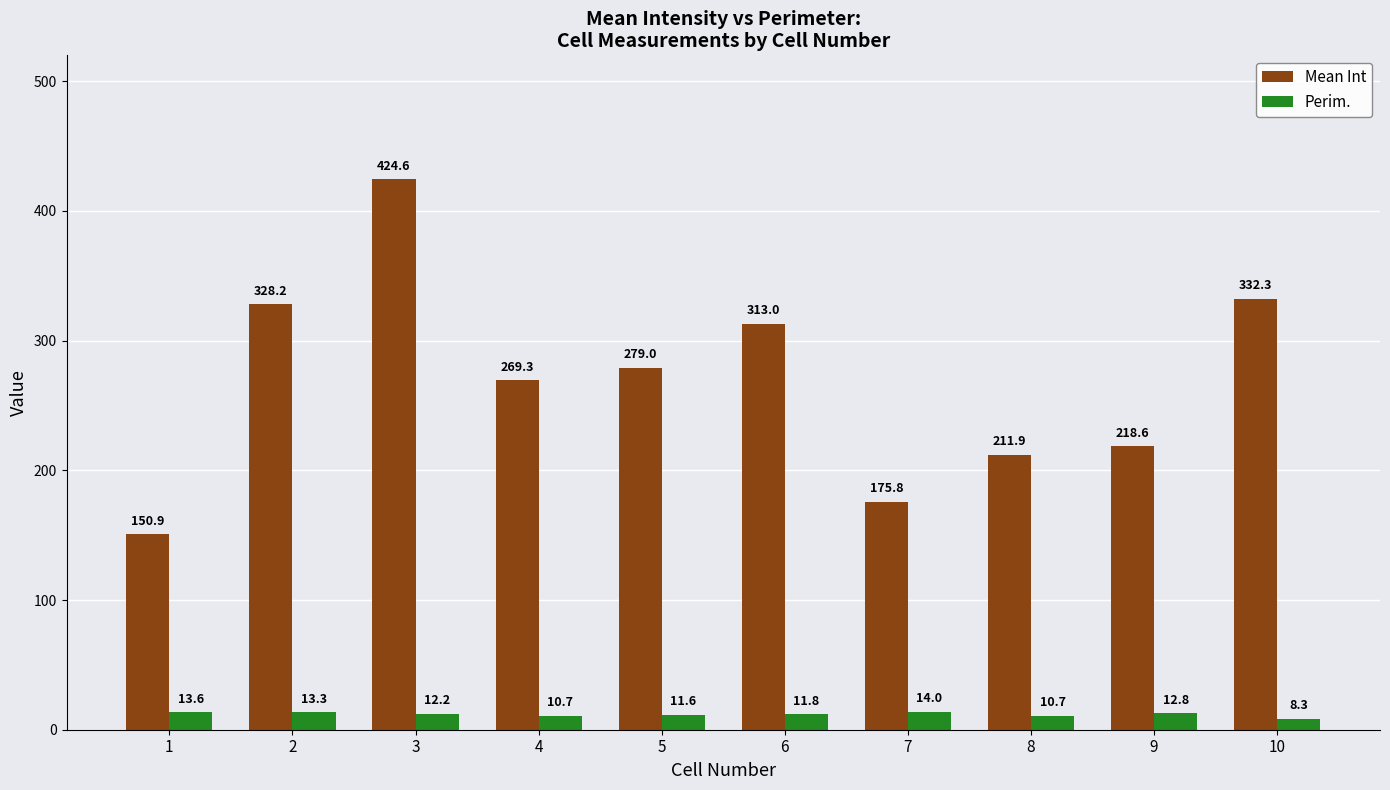

What is the difference between the Perim. values at 2 and 4?

2.6